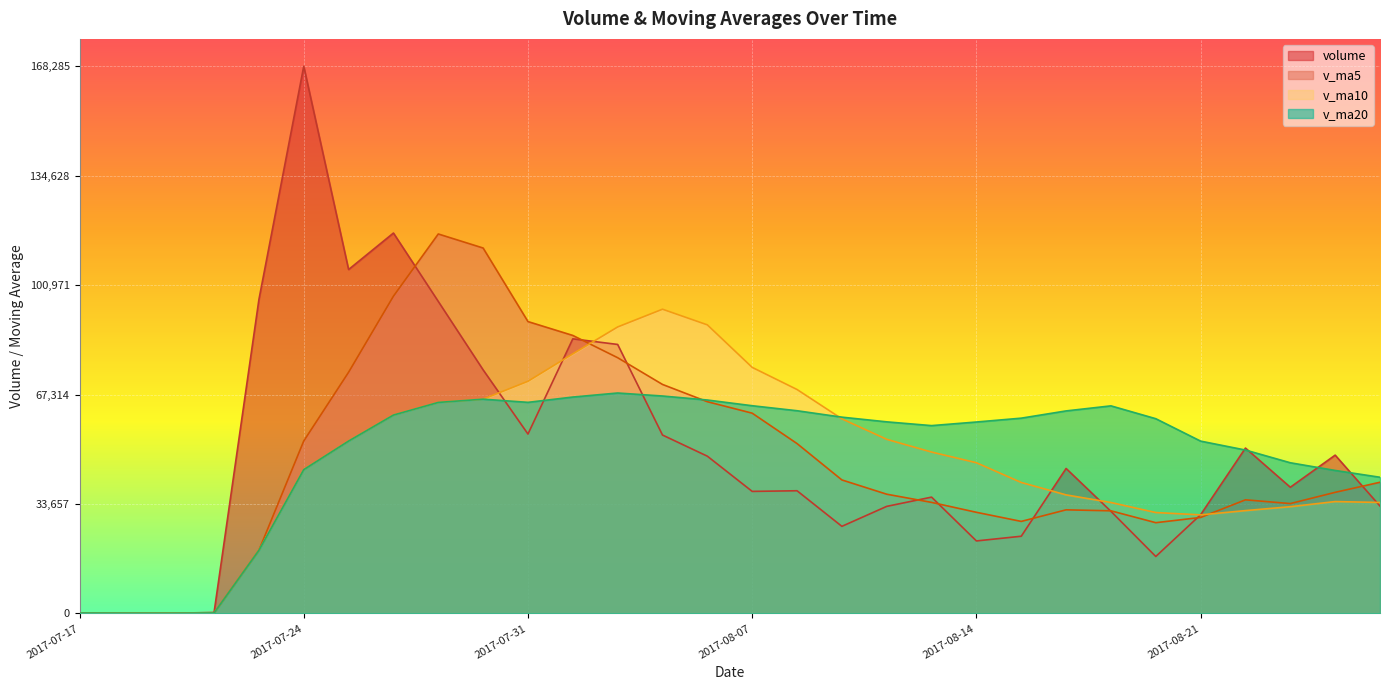

How many values in the volume series are below 38823?

15